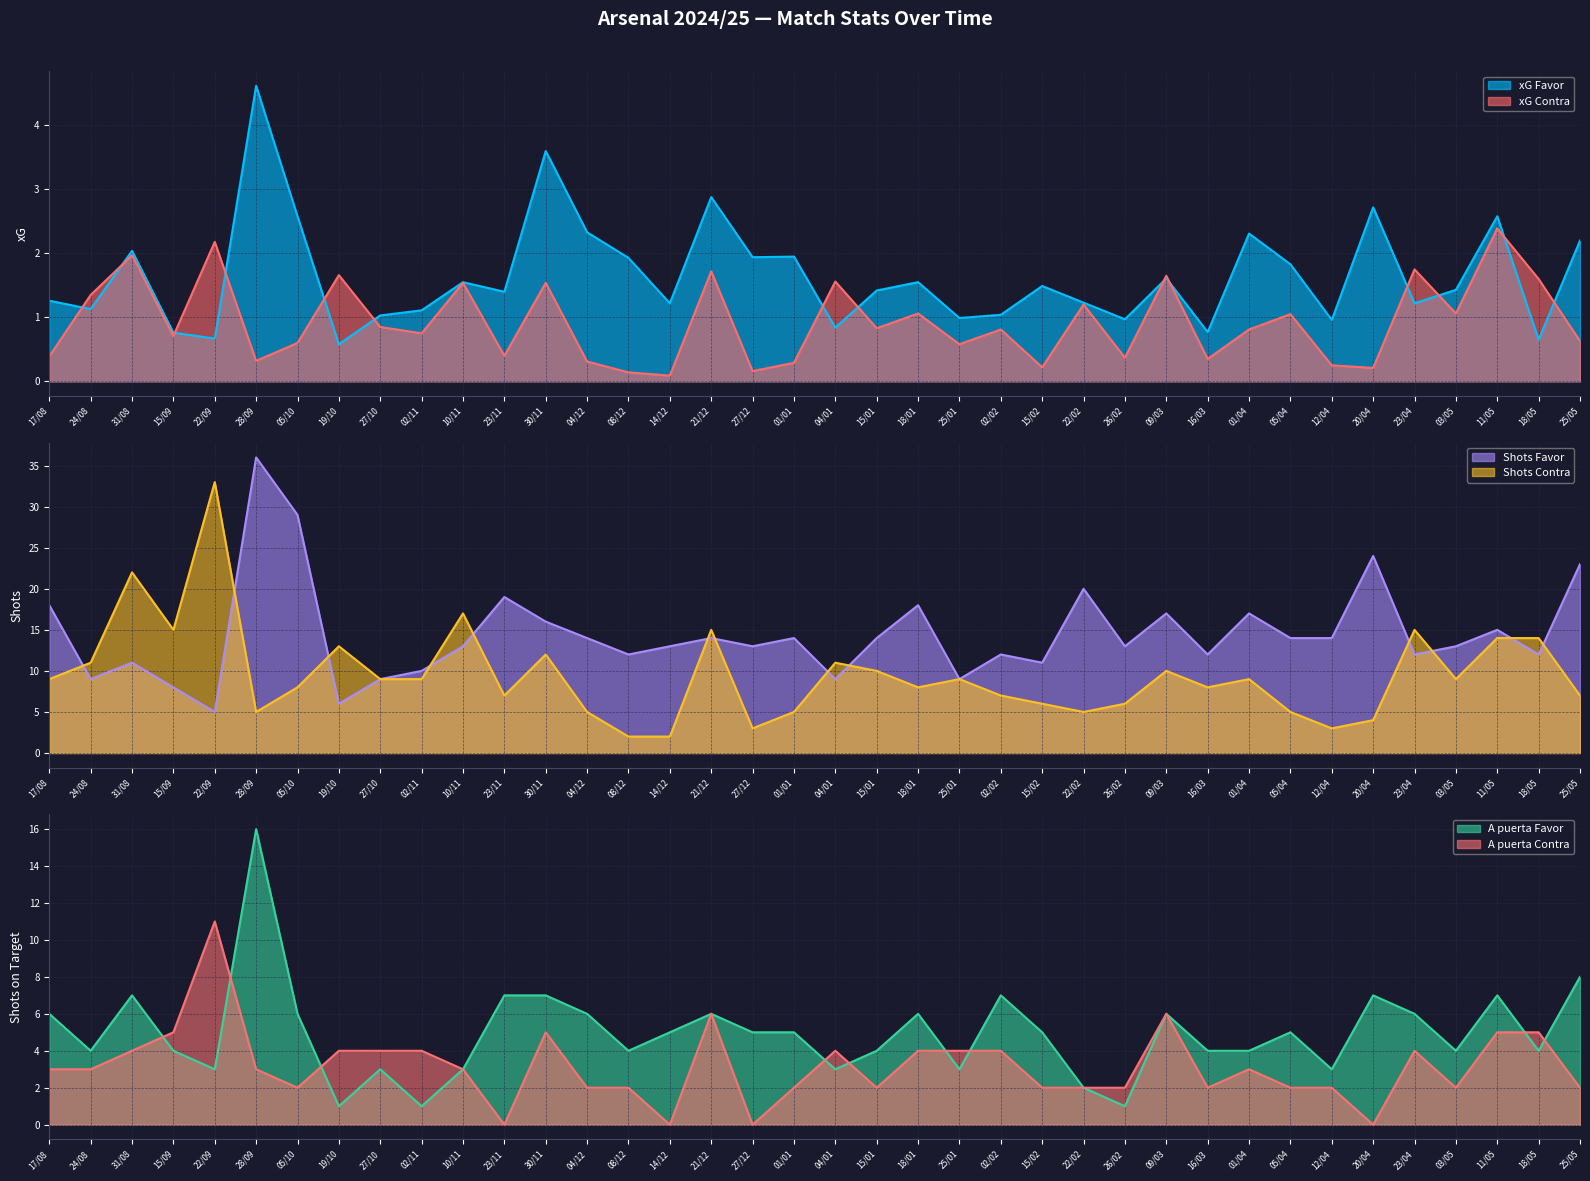

At 02/11, list the series in order from smallest to largest.

xG Contra, xG Favor